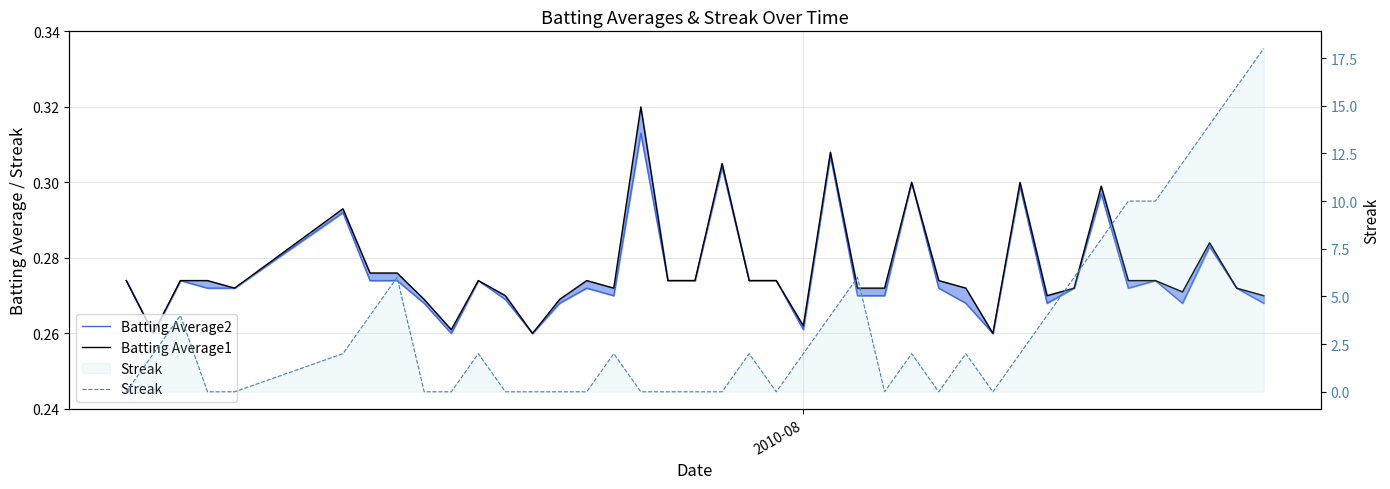

What is the greatest value displayed?

18.0